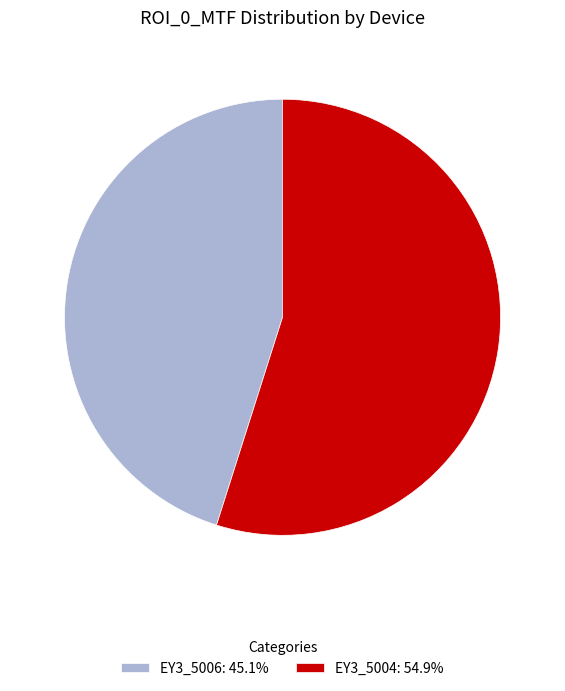

Rank the categories by value from lowest to highest.

EY3_5006, EY3_5004